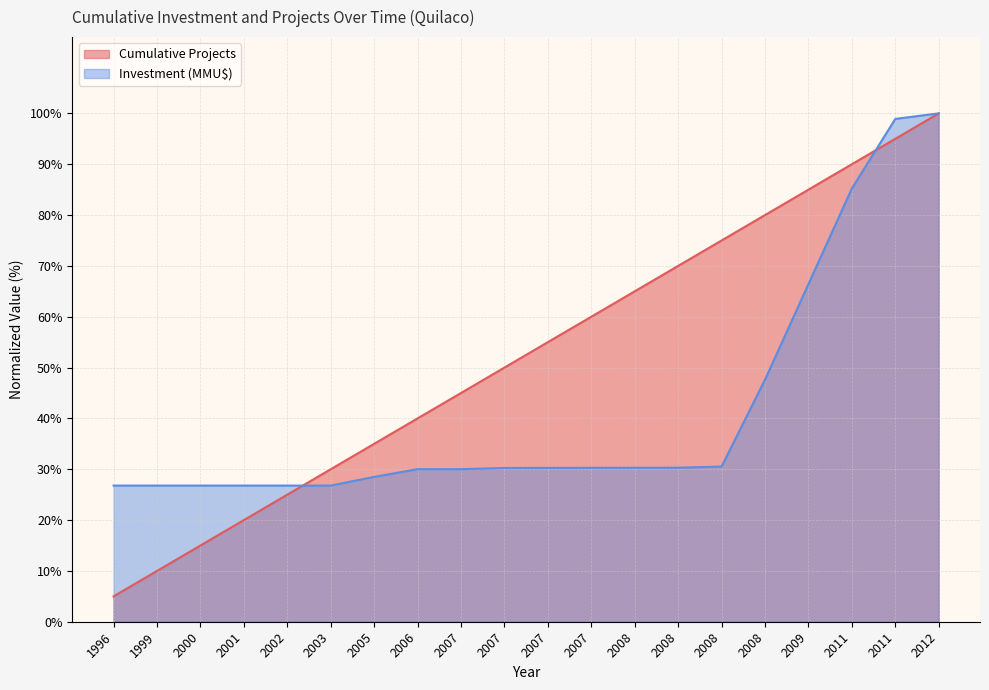

List the series in order of their peak value, lowest first.

Cumulative Projects, Investment (MMU$)